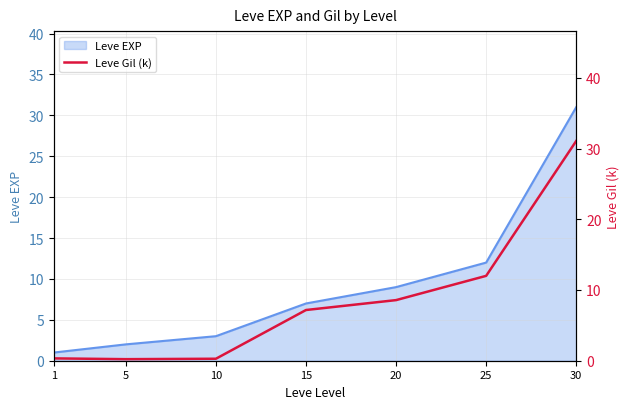

Where is Leve EXP nearest to the value 16?

25